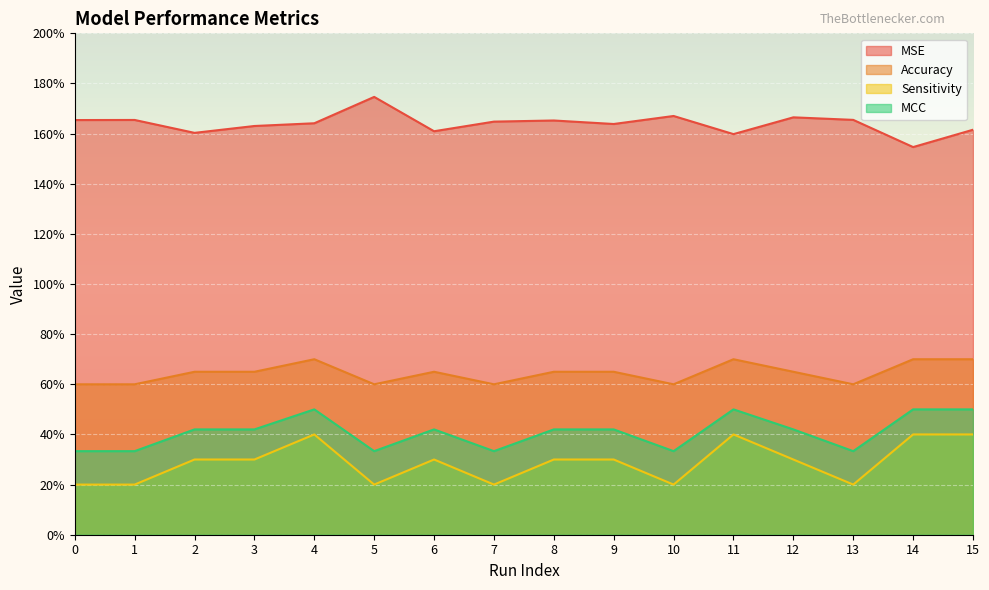

At which category does MCC reach its first local valley?

5